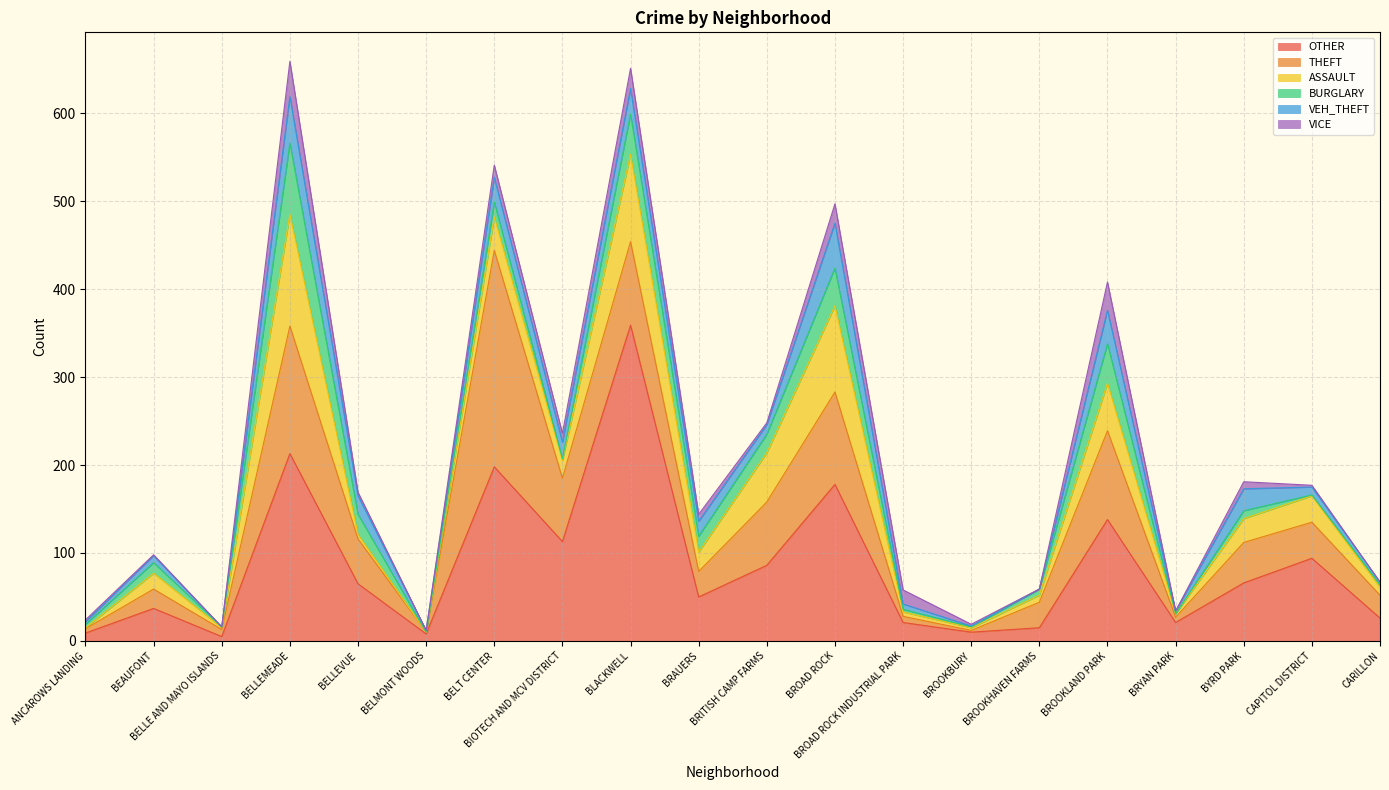

How many data points in ASSAULT are less than 20?

10